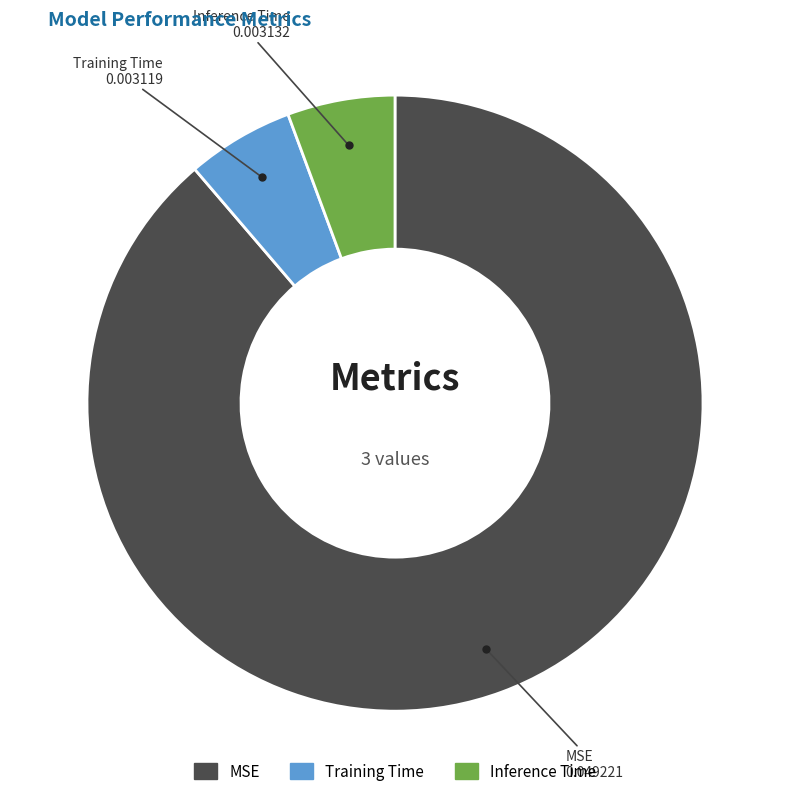

The MSE slice represents 89% of the pie. True or false?

True